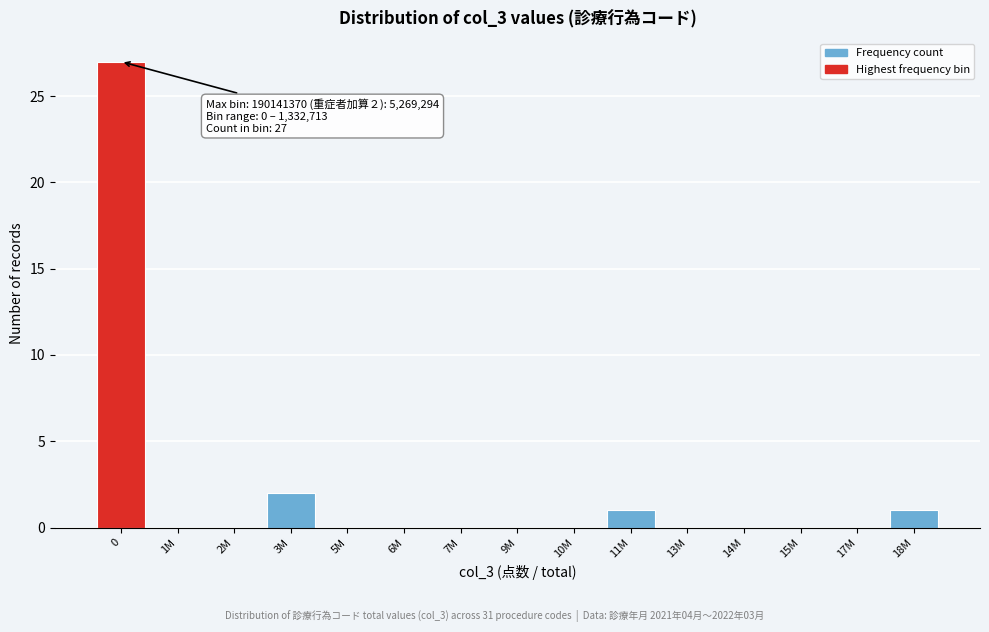

Reading left to right, extract all data points from this chart.

0=27	1M=0	2M=0	3M=2	5M=0	6M=0	7M=0	9M=0	10M=0	11M=1	13M=0	14M=0	15M=0	17M=0	18M=1